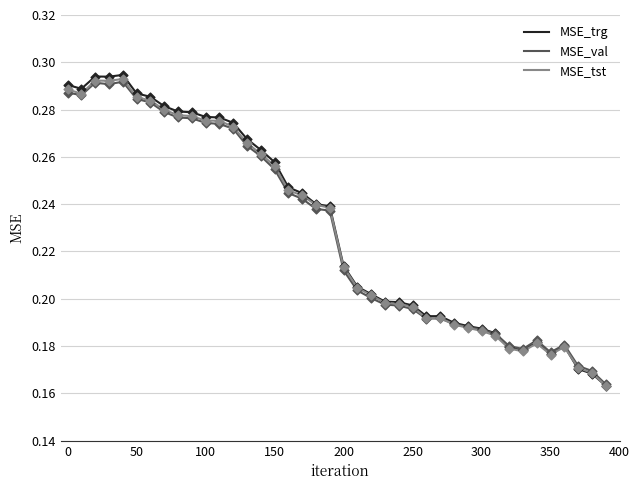

Which series has the largest total across all categories?

MSE_trg